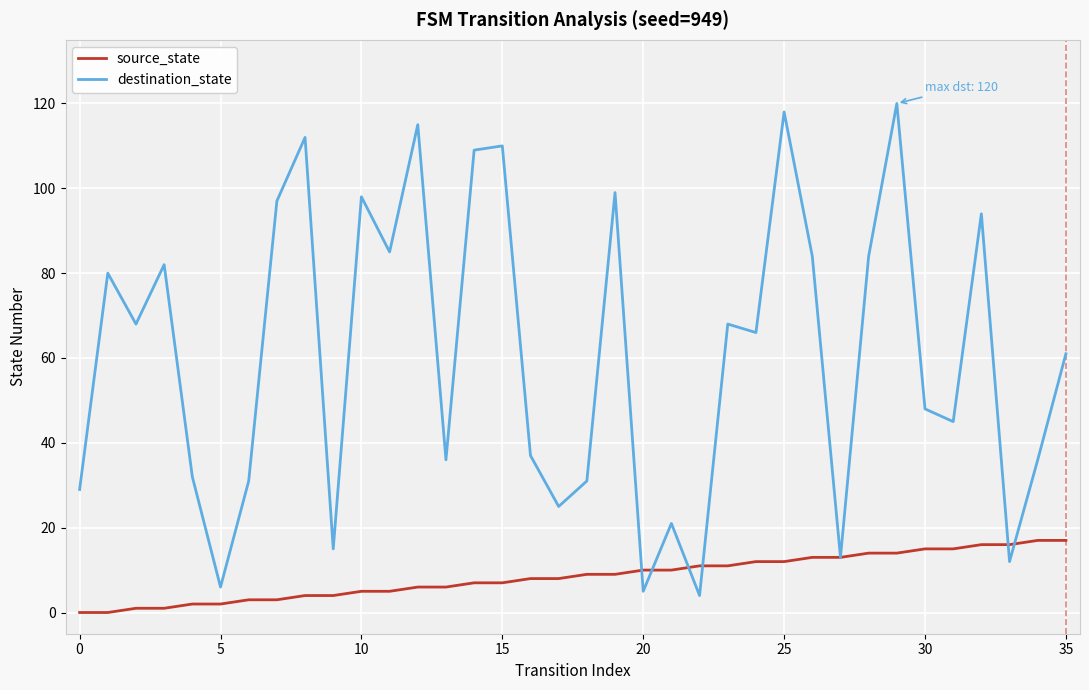

How many values in the destination_state series are below 66?

18